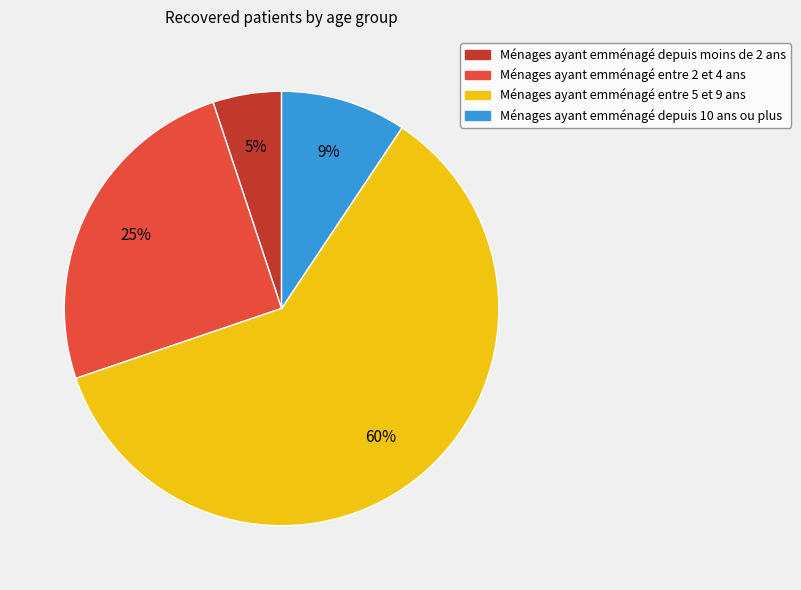

To the nearest percent, what is the difference between the Ménages ayant emménagé entre 5 et 9 ans and Ménages ayant emménagé entre 2 et 4 ans slice percentages?

35%